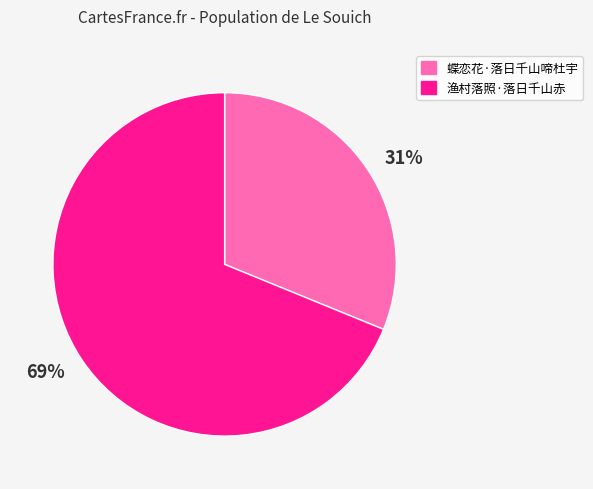

How many segments does this pie chart have?

2